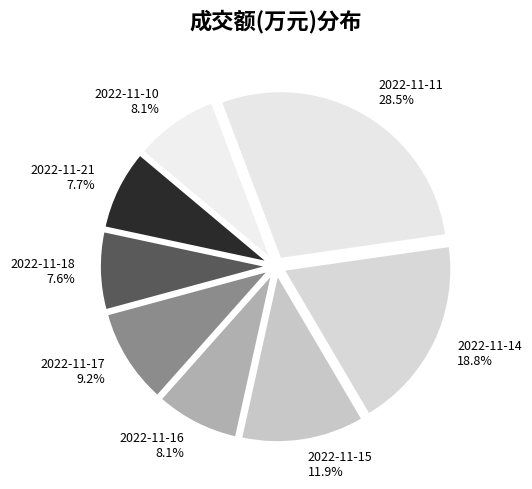

Is it true that 2022-11-11 is 36% of the pie?

False